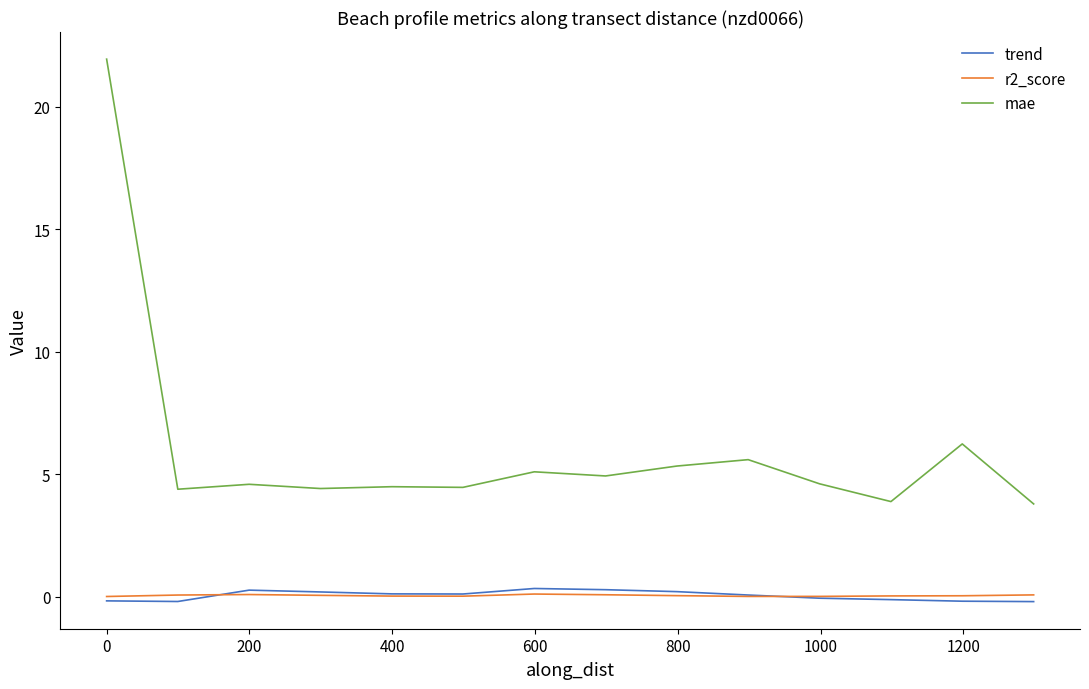

What are all the series names shown in the legend?

trend, r2_score, mae